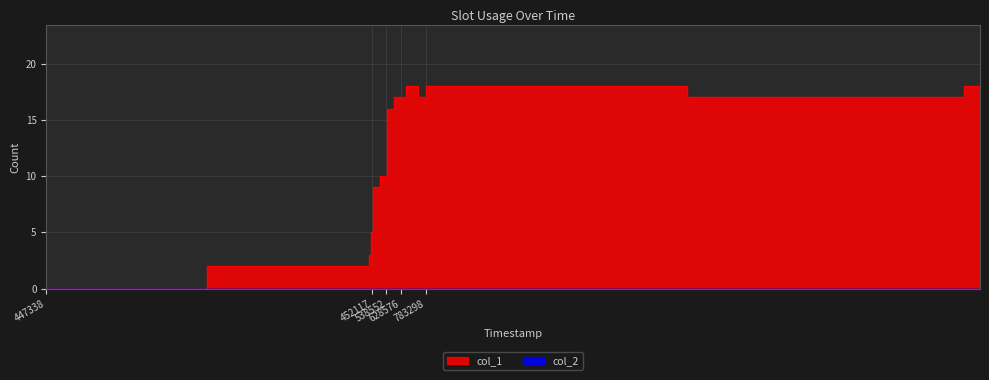

What is the greatest value displayed?

18